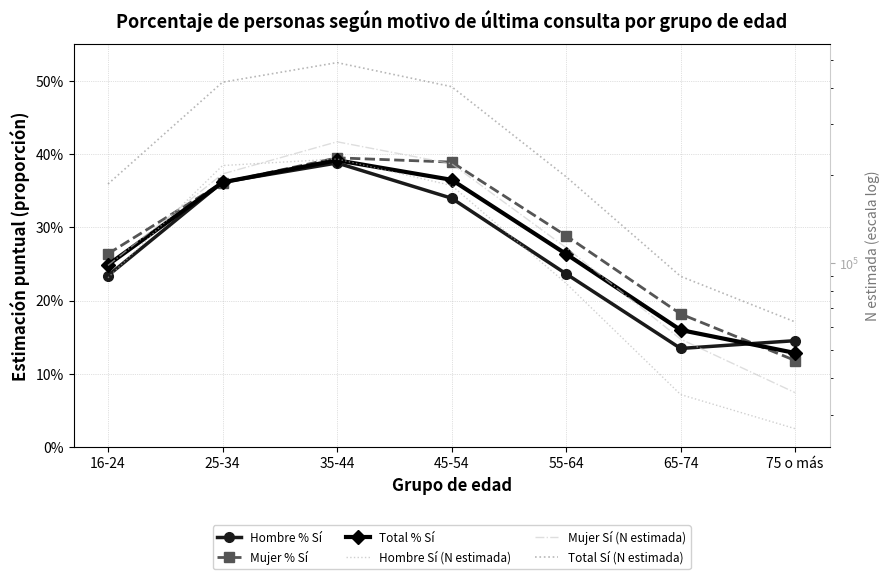

The Hombre Sí (N estimada) series shows 216043.0 at 25-34. True or false?

True